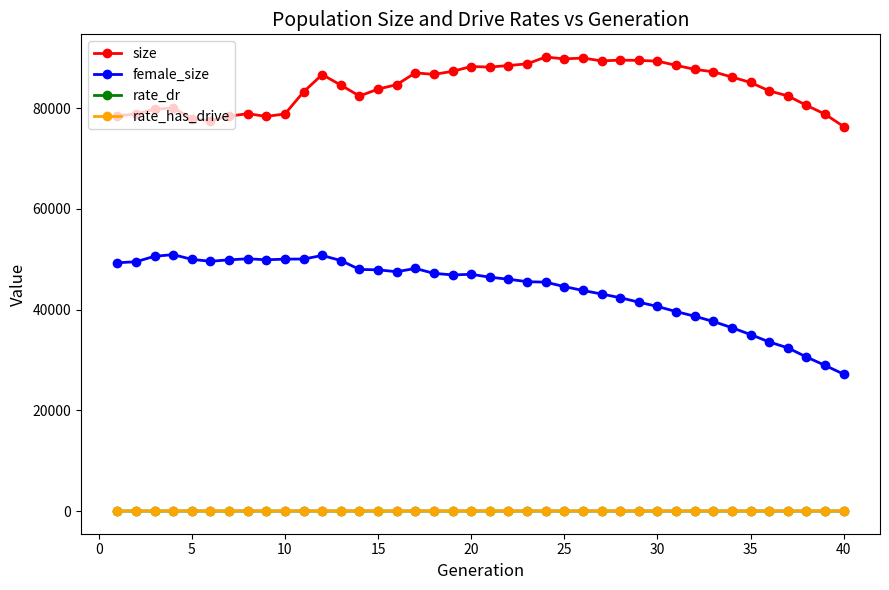

At how many categories does at least one series exceed 11115?

40